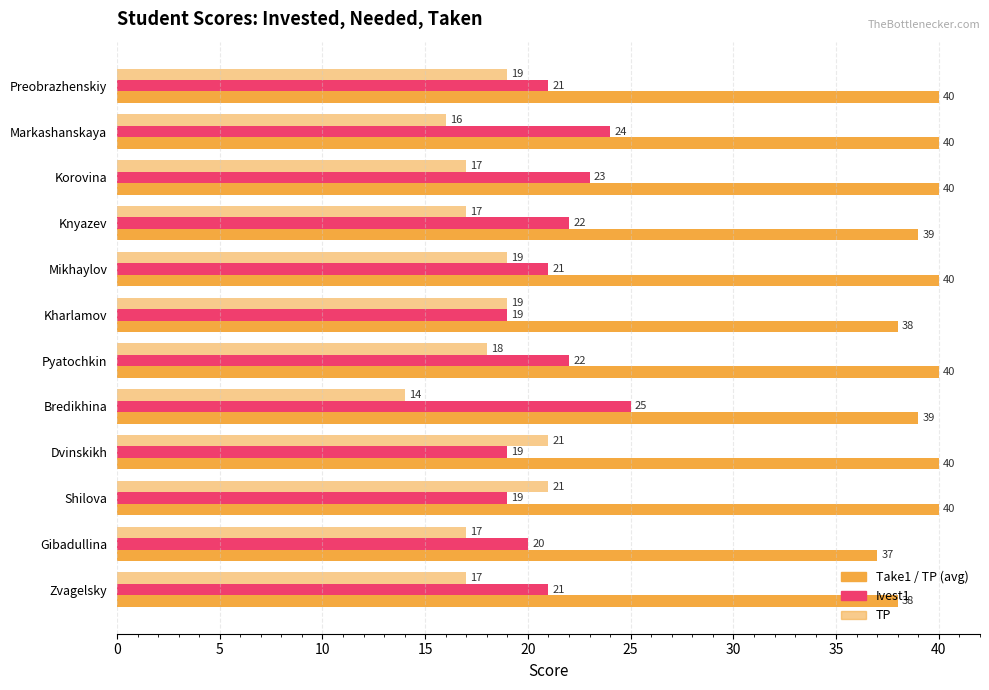

How many data points does each series have?

12